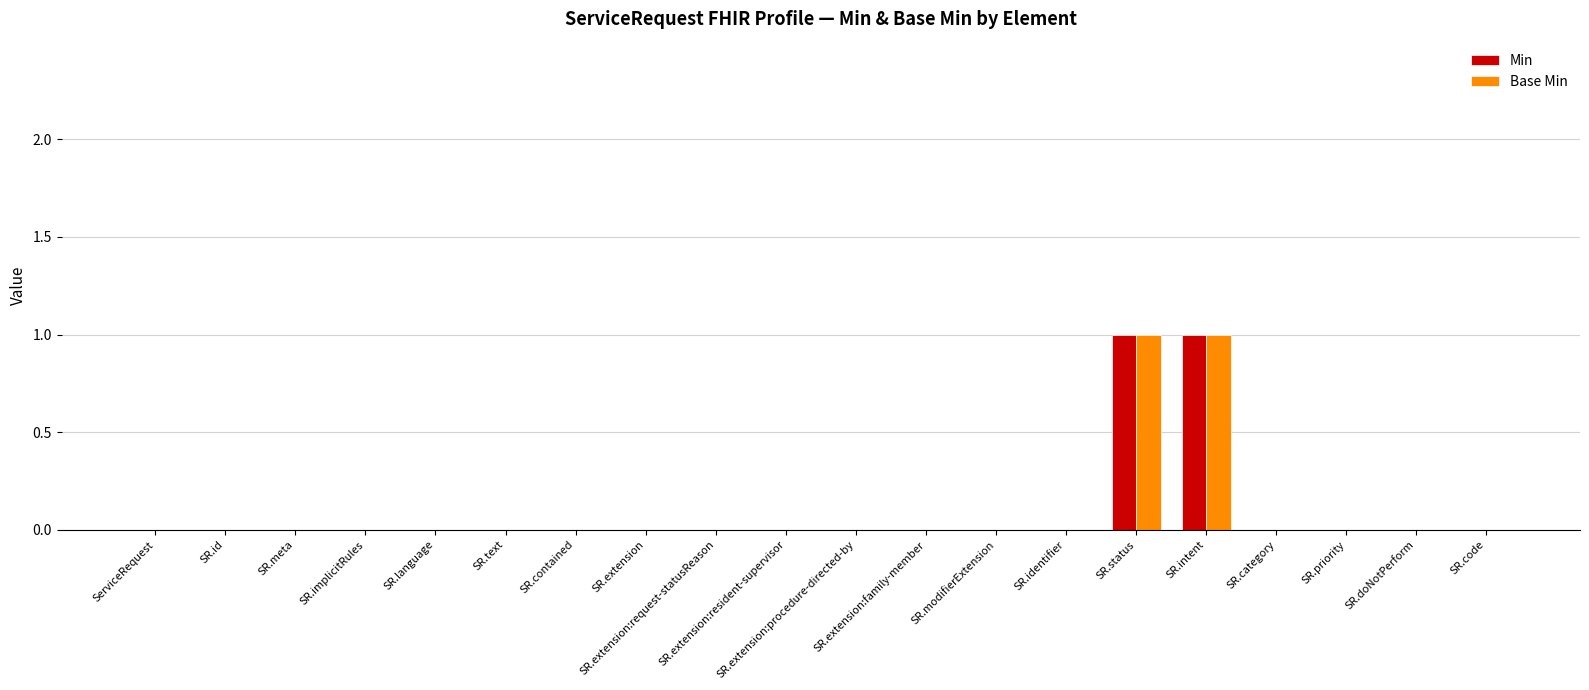

Rank the series at SR.status from lowest to highest value.

Min, Base Min